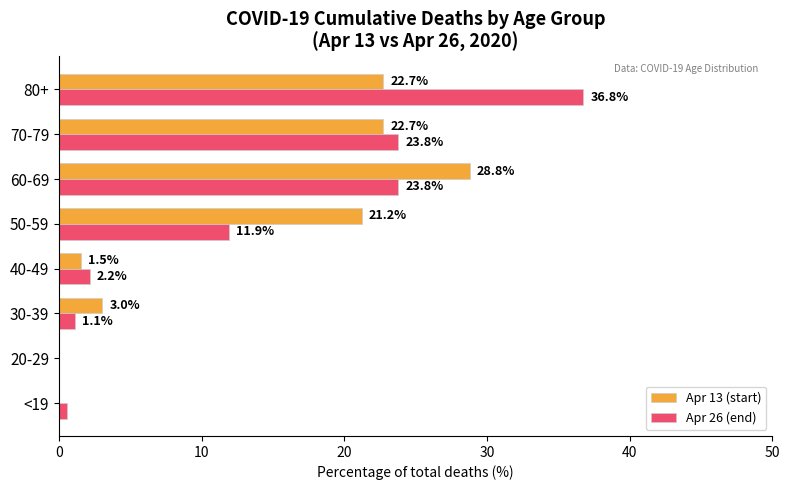

Is the value of Apr 26 (end) at 50-59 greater than the value of Apr 13 (start) at 80+?

No